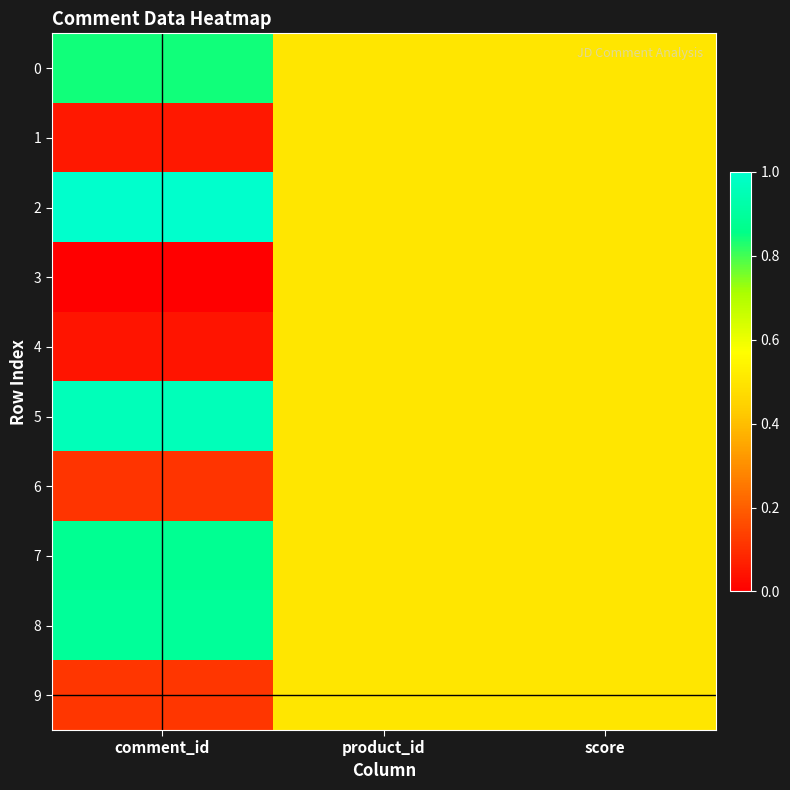

Reading left to right, what are all the values shown in this chart?

0: comment_id=0.8	product_id=0.5	score=0.5
1: comment_id=0.1	product_id=0.5	score=0.5
2: comment_id=1.0	product_id=0.5	score=0.5
3: comment_id=0.0	product_id=0.5	score=0.5
4: comment_id=0.0	product_id=0.5	score=0.5
5: comment_id=1.0	product_id=0.5	score=0.5
6: comment_id=0.1	product_id=0.5	score=0.5
7: comment_id=0.9	product_id=0.5	score=0.5
8: comment_id=0.9	product_id=0.5	score=0.5
9: comment_id=0.1	product_id=0.5	score=0.5